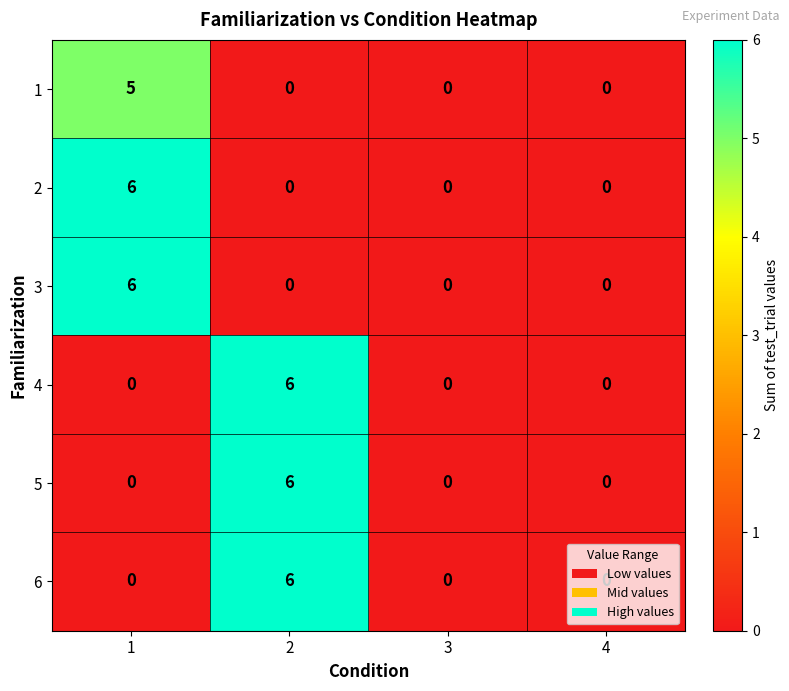

Count the 2 values in the range 0 to 6.

4